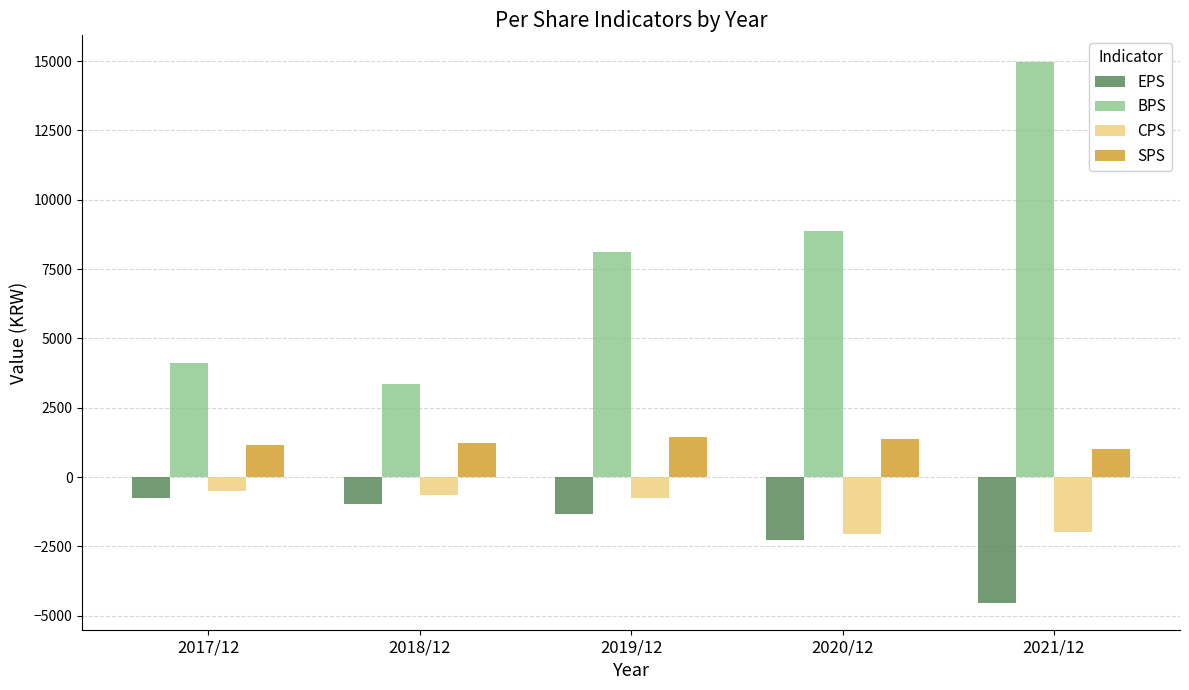

The value of BPS at 2017/12 is 4100. True or false?

True